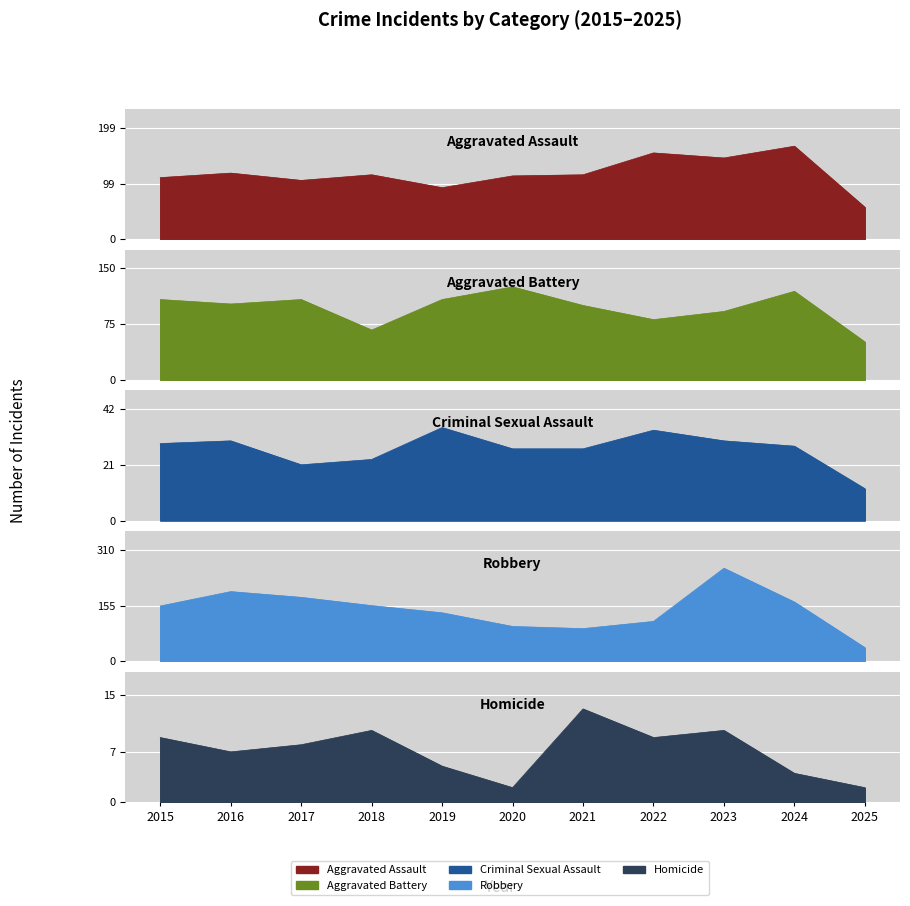

At how many categories does at least one series exceed 251?

1